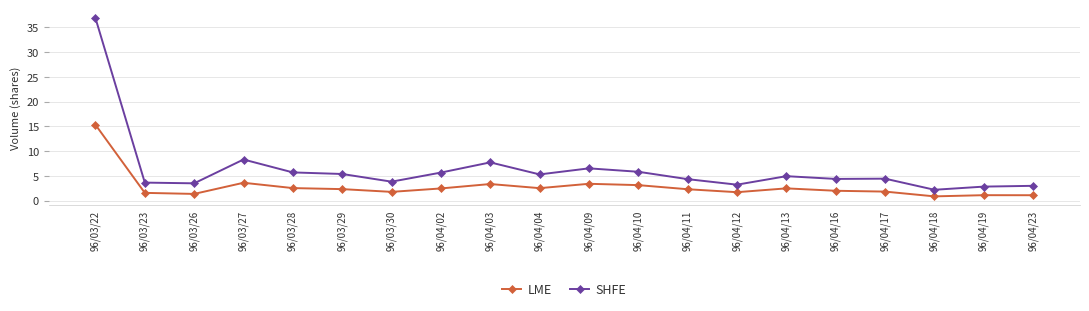

Which series has the widest spread of values?

SHFE